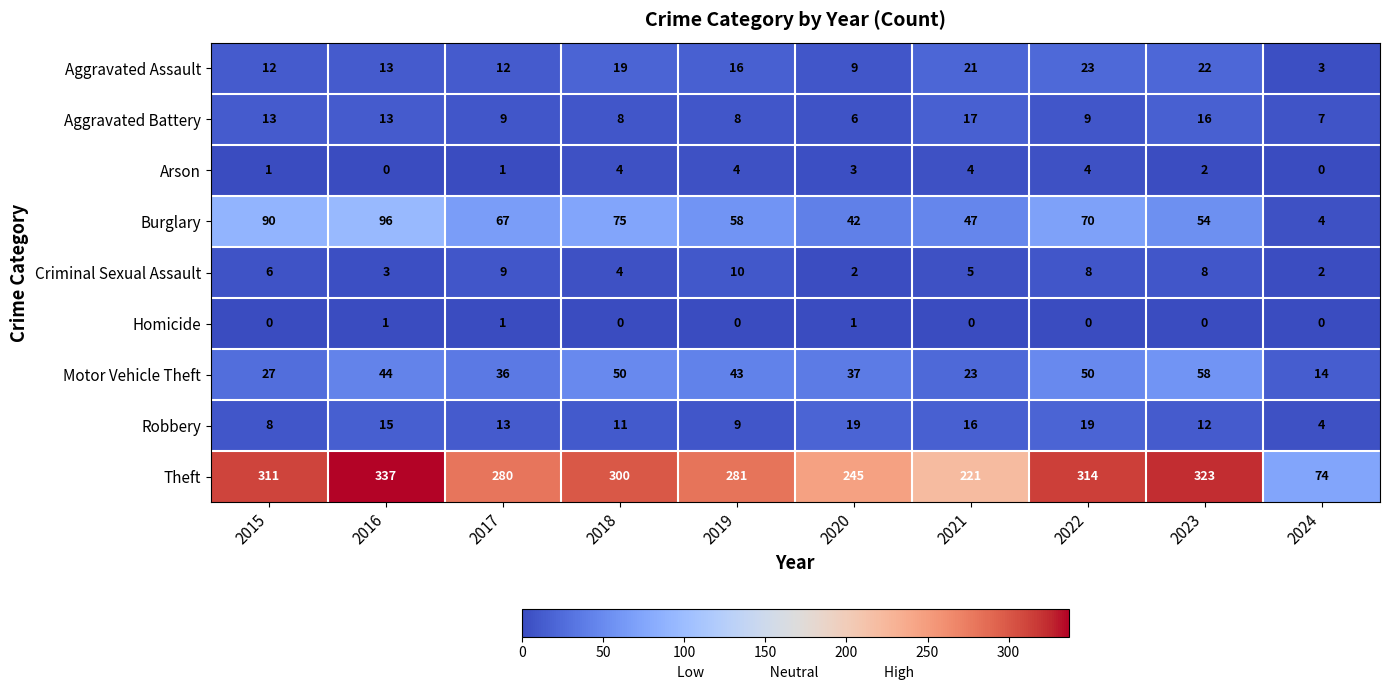

How many data points does each series have?

10